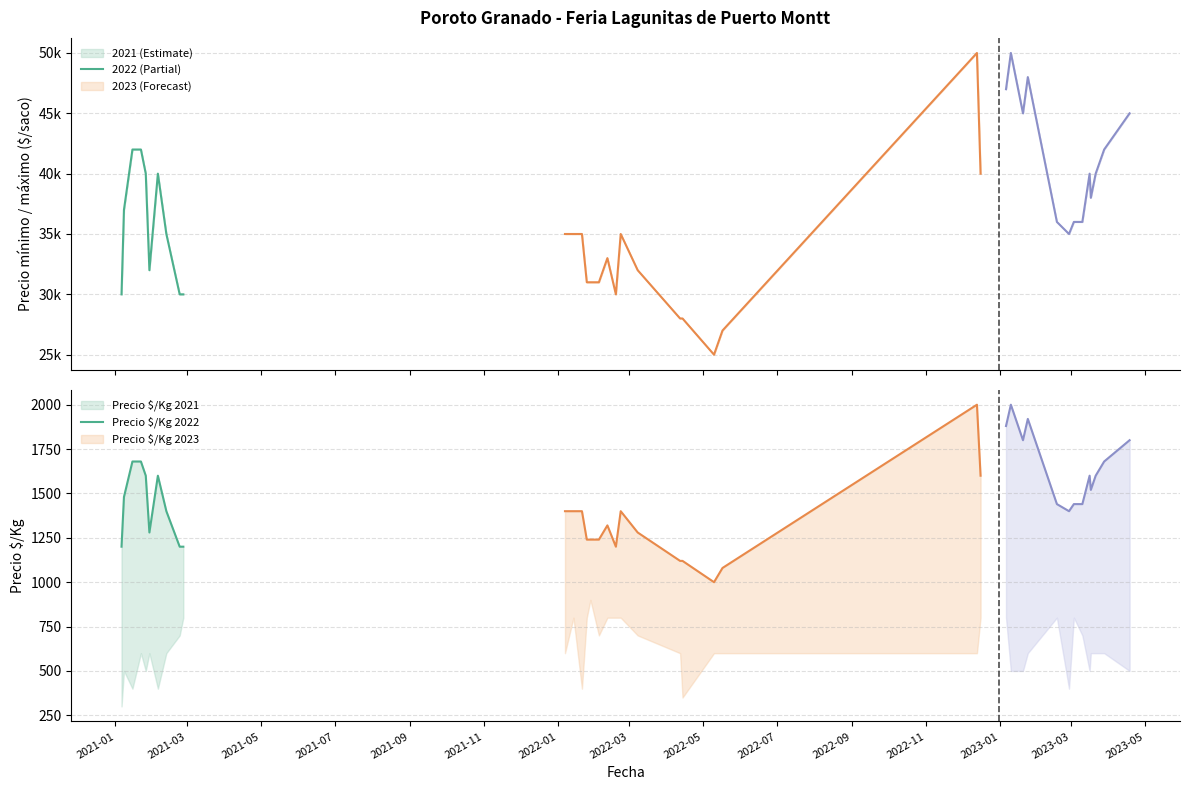

True or false: Precio mínimo and Precio promedio ponderado intersect in this chart.

False